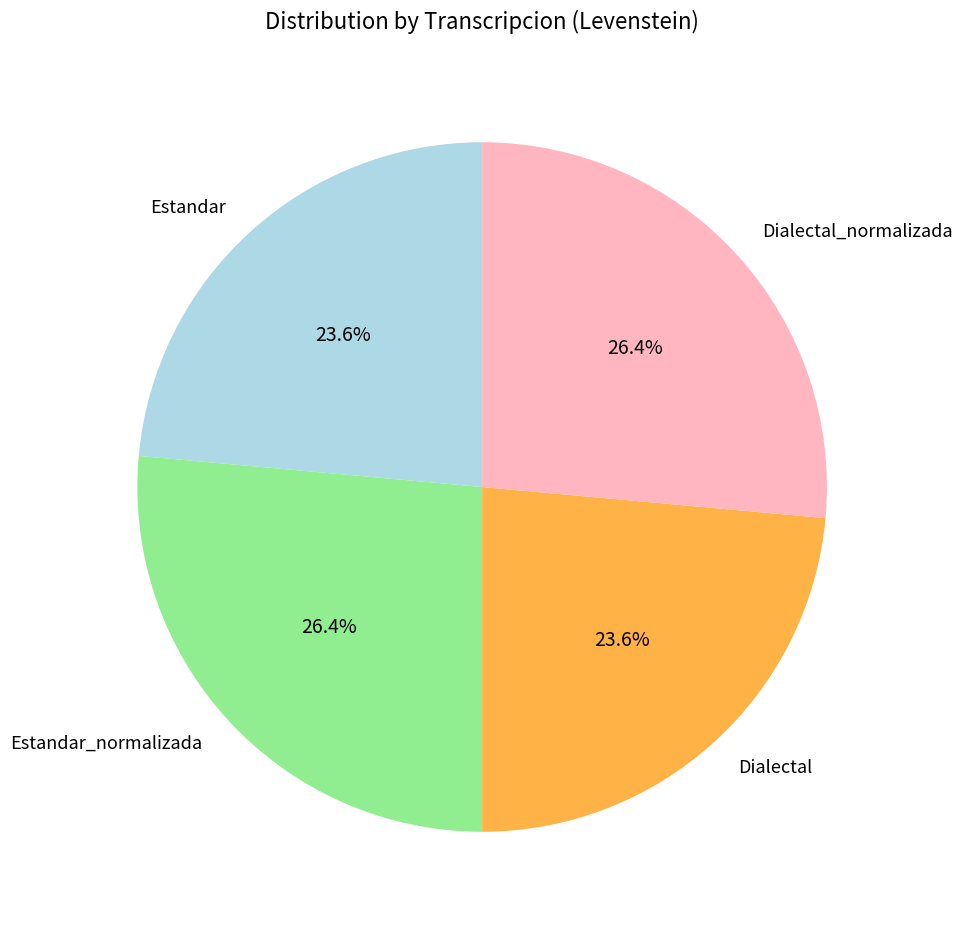

Count the number of slices in the pie.

4